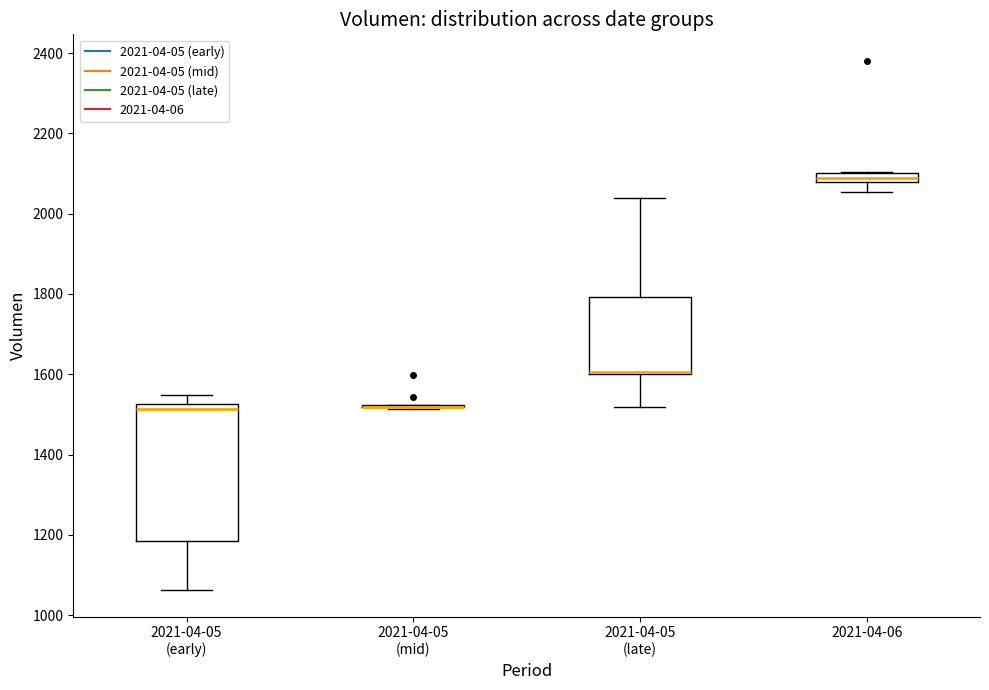

Where does the upper whisker of the box for 2021-04-05 (late) end on the y-axis? The values are not printed on the chart, so give them approximately, as read against the axis.

2040